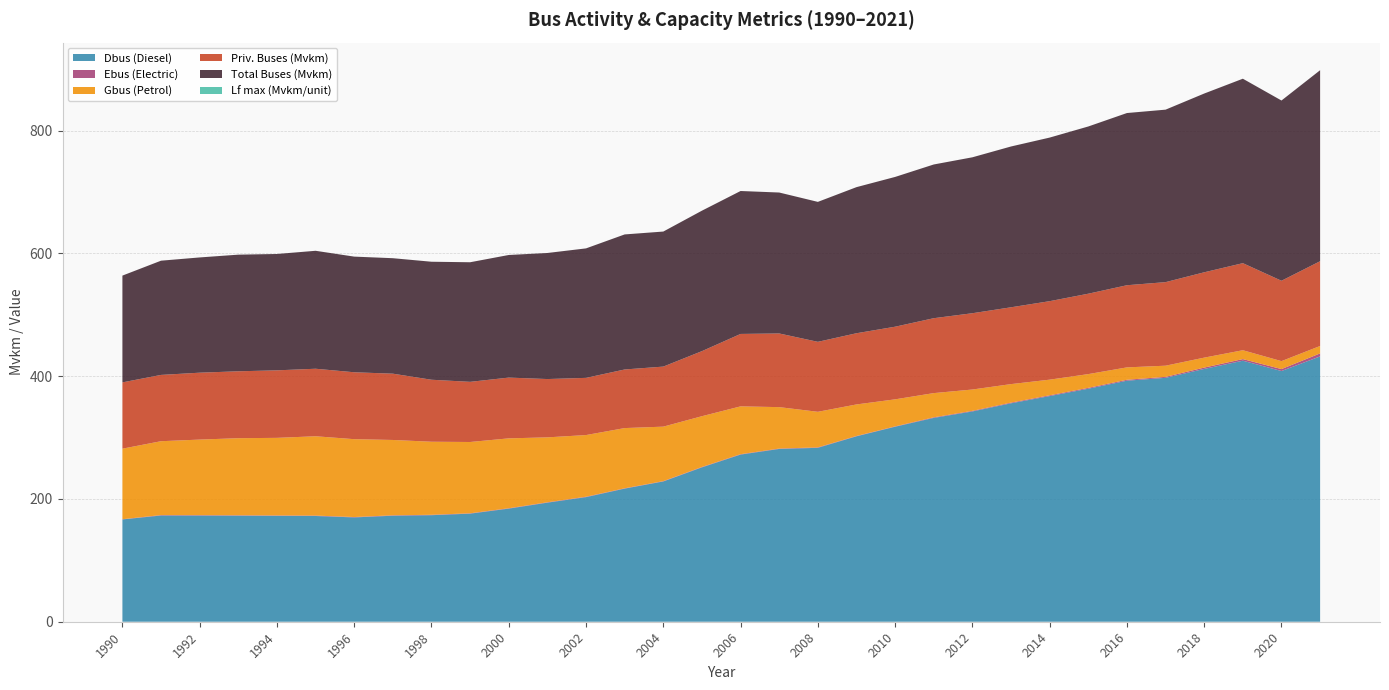

Reading left to right, list all the values displayed in this chart.

Dbus (Diesel): 166.7	173.0	173.0	172.8	172.5	172.3	169.9	172.7	173.6	176.1	184.3	194.0	203.0	216.9	228.5	251.5	272.3	281.5	283.3	302.1	317.7	332.1	342.6	355.9	367.6	379.6	392.7	397.4	411.9	425.2	408.4	432.3
Ebus (Electric): 0.4	0.7	0.7	0.6	0.6	0.7	0.6	0.7	0.7	0.6	0.6	0.6	0.7	0.6	0.5	0.7	0.7	0.6	0.7	0.5	0.6	0.9	1.0	1.1	1.3	1.4	1.5	1.6	2.2	2.6	3.2	4.9
Gbus (Petrol): 114.9	120.3	123.1	125.6	126.4	129.2	126.8	122.7	119.0	116.1	113.8	105.8	100.5	98.1	88.8	82.7	77.9	67.5	58.0	51.4	44.1	39.4	34.7	30.1	25.5	22.4	20.2	18.2	16.2	14.4	13.0	12.1
Priv. Buses (Mvkm): 108.0	108.0	109.0	109.0	110.0	110.0	109.0	108.0	101.0	98.0	99.0	95.0	93.2	95.5	97.8	106.0	118.0	120.0	114.0	116.0	118.3	122.0	124.3	125.2	127.9	131.0	133.8	136.1	139.0	141.8	130.9	138.1
Total Buses (Mvkm): 173.9	186.1	187.7	190.0	189.6	192.2	188.4	188.1	192.2	194.8	199.7	205.4	210.9	220.0	220.0	228.8	232.9	229.6	228.0	238.0	244.0	250.4	254.0	262.0	266.5	272.4	280.5	281.0	291.2	300.5	293.6	311.2
Lf max (Mvkm/unit): 0.0	0.0	0.0	0.0	0.0	0.0	0.0	0.0	0.0	0.0	0.0	0.0	0.0	0.0	0.0	0.0	0.0	0.0	0.0	0.0	0.0	0.0	0.0	0.0	0.0	0.0	0.0	0.0	0.0	0.0	0.0	0.0